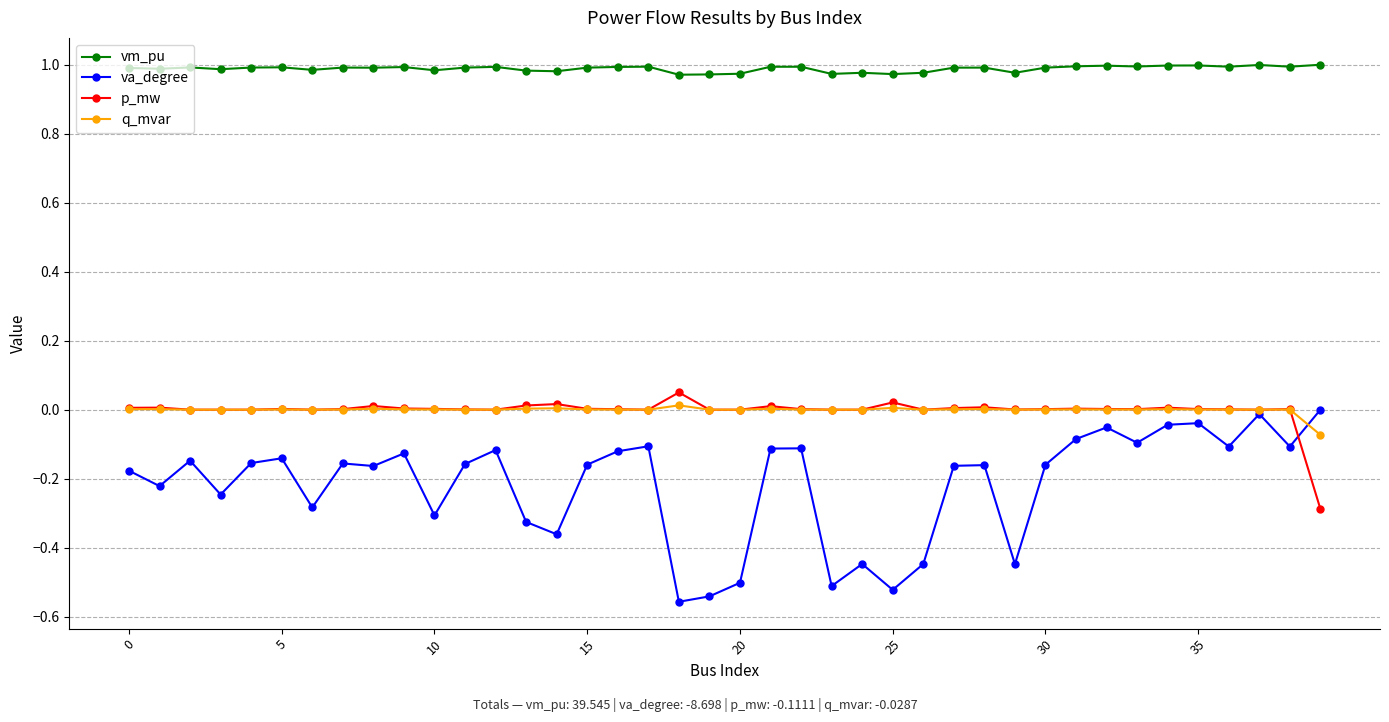

True or false: vm_pu and q_mvar intersect in this chart.

False